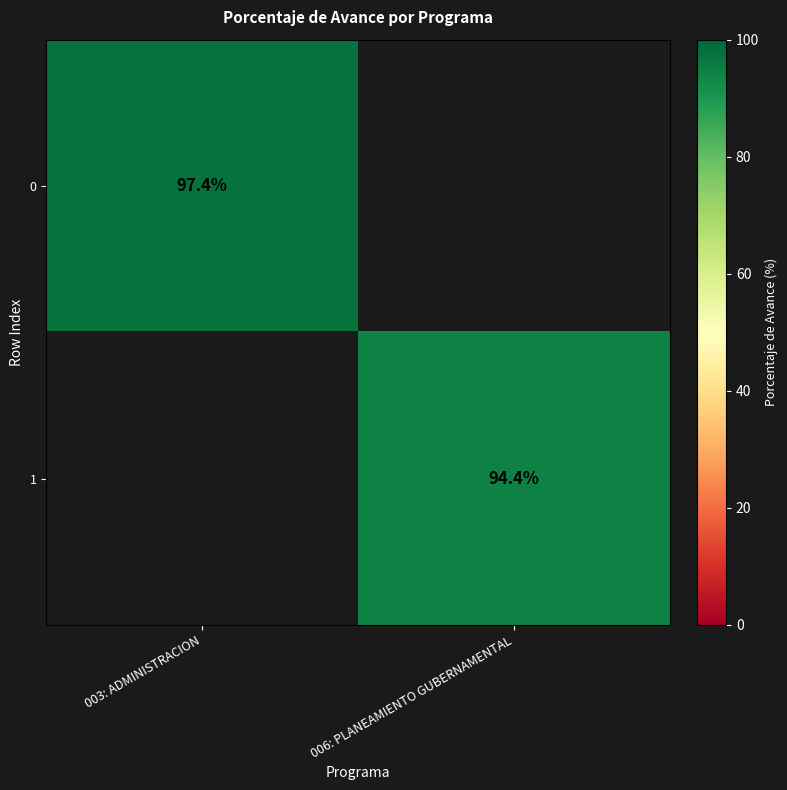

The value of 1 at 006: PLANEAMIENTO GUBERNAMENTAL is 94.4. True or false?

True